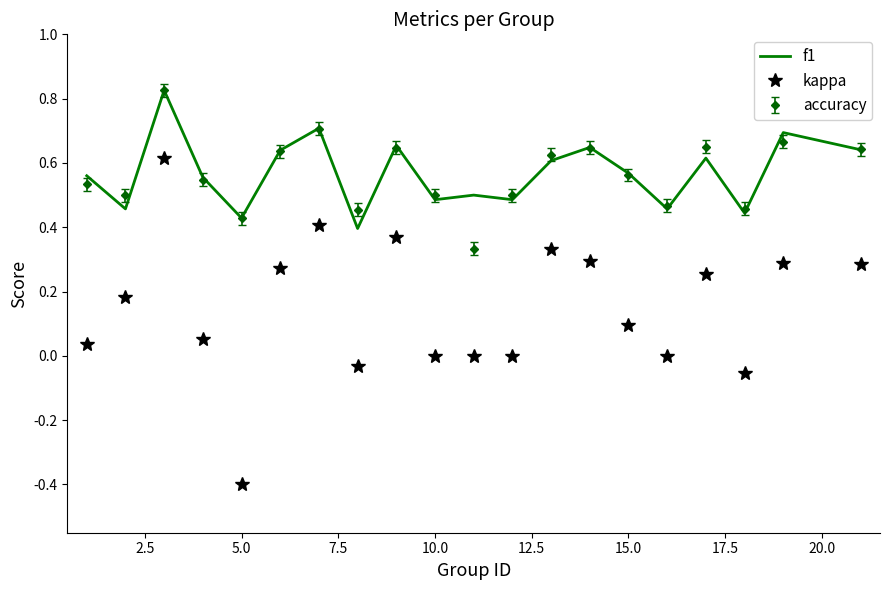

What is the smallest value displayed?

-0.4